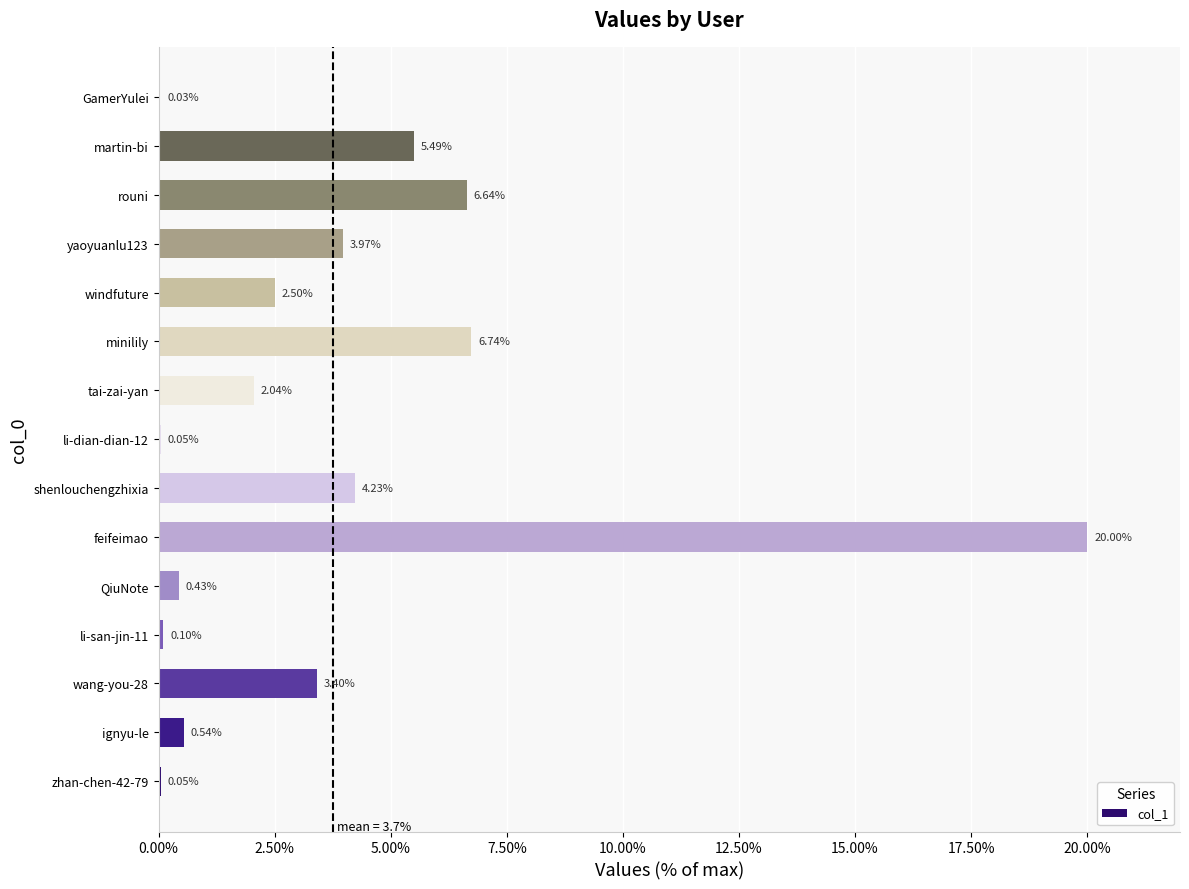

Where is the data nearest to the value 10?

minilily